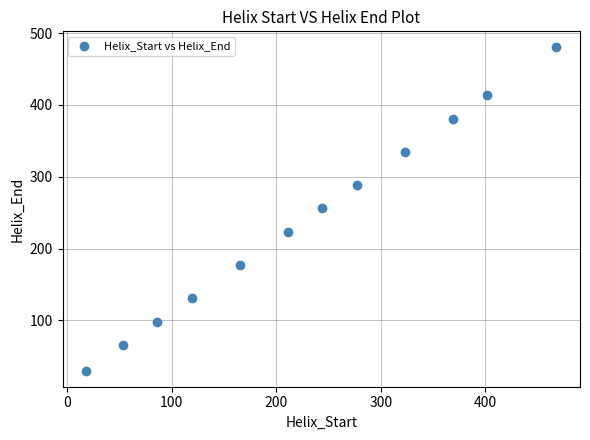

What is the average X value?

228